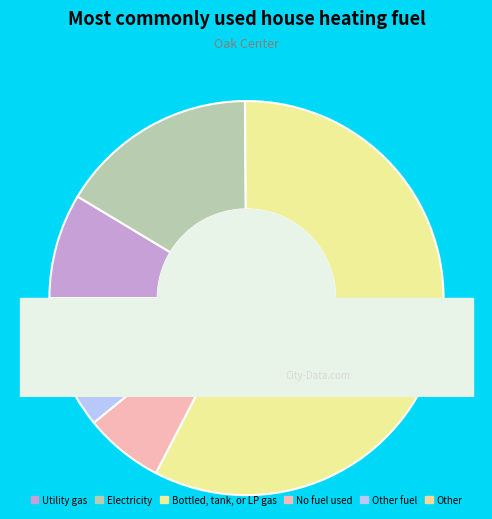

True or false: Actinobacteriota accounts for 15% of the total.

False